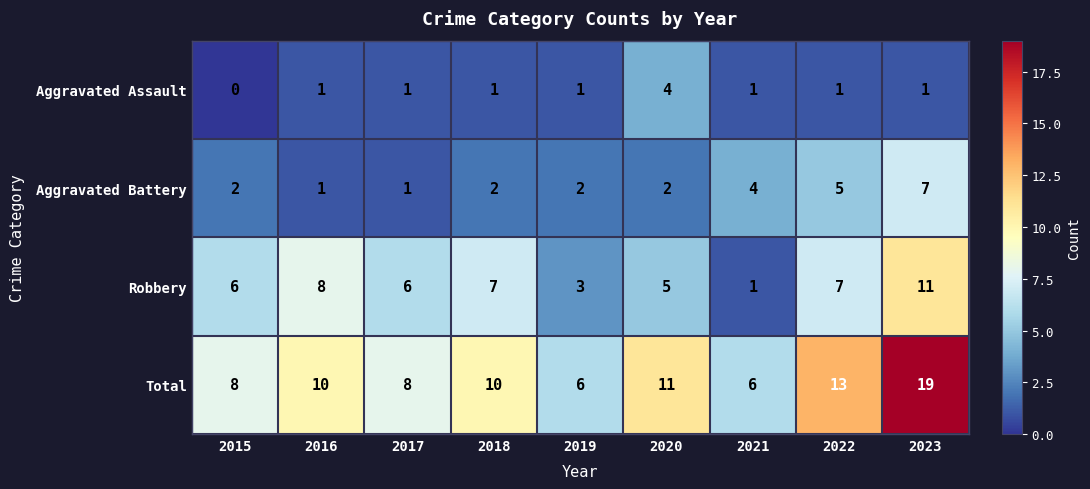

At which category is the sum across all series the highest?

2023